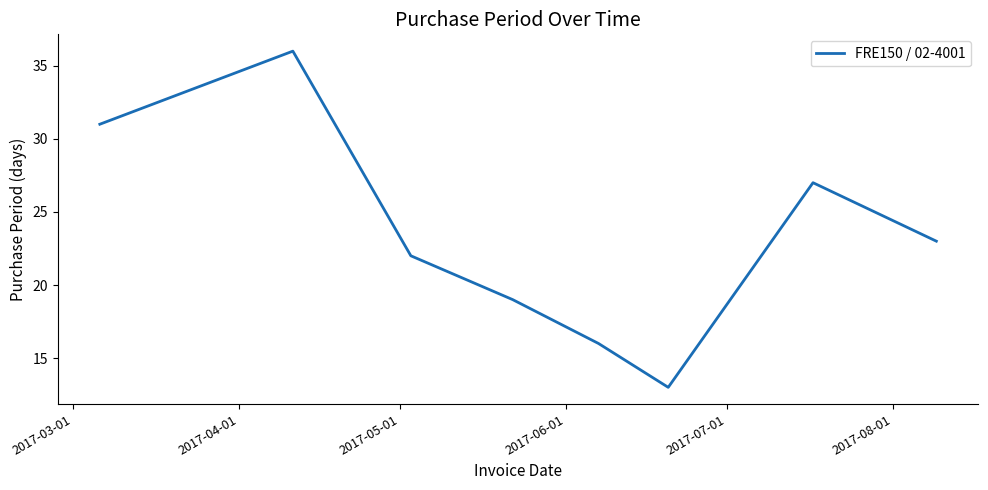

True or false: the data has more than 1 interior local peaks.

True